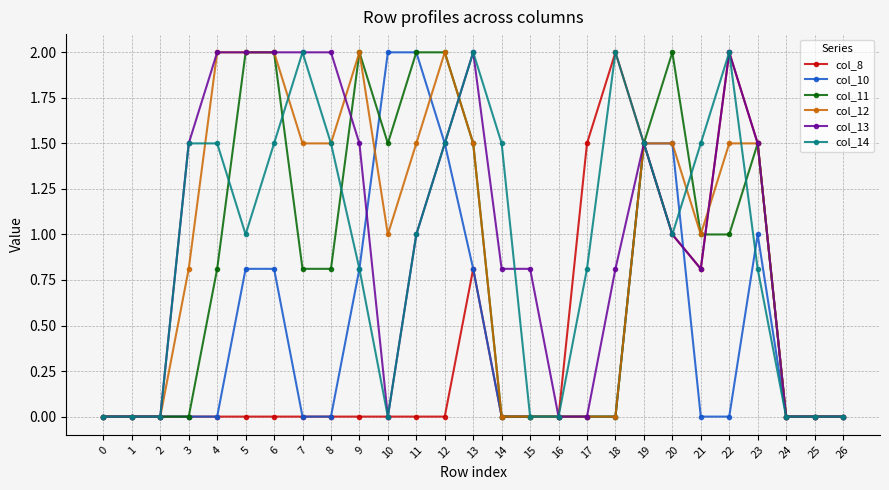

Count the number of categories in the chart.

27